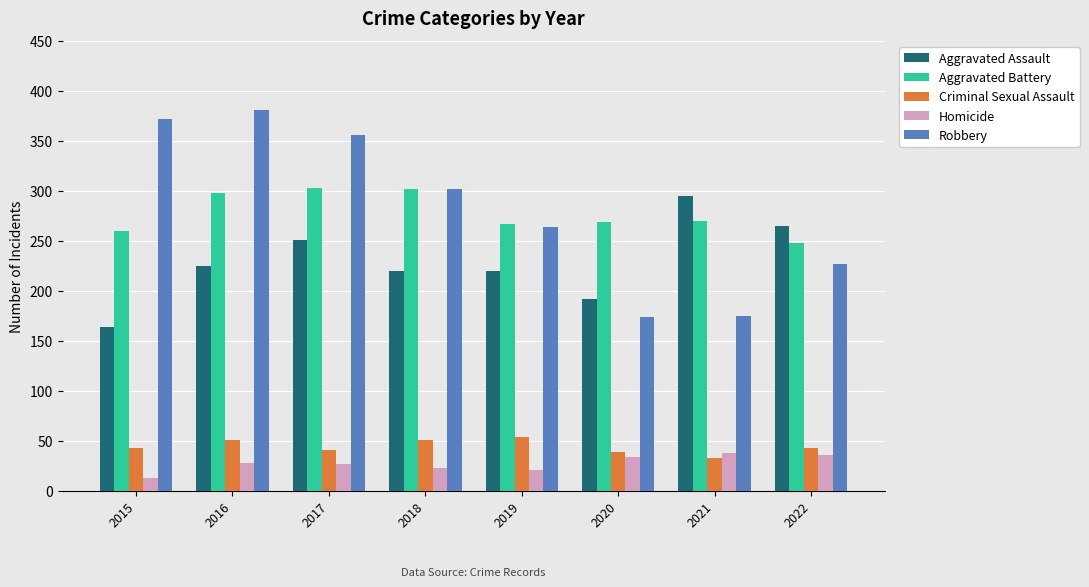

How many bars are there in each group?

5